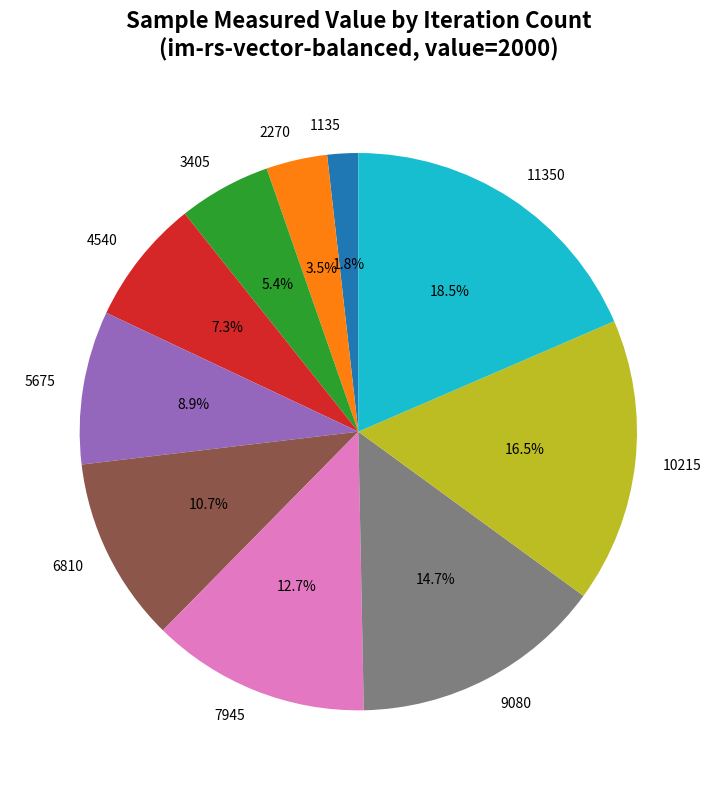

Does 6810 account for over 50% of the chart?

No